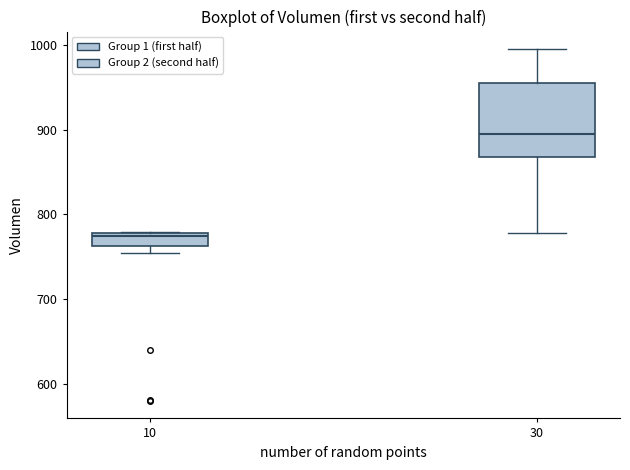

Where does the upper whisker of the box at x = 30 end on the y-axis? The values are not printed on the chart, so give them approximately, as read against the axis.

1000